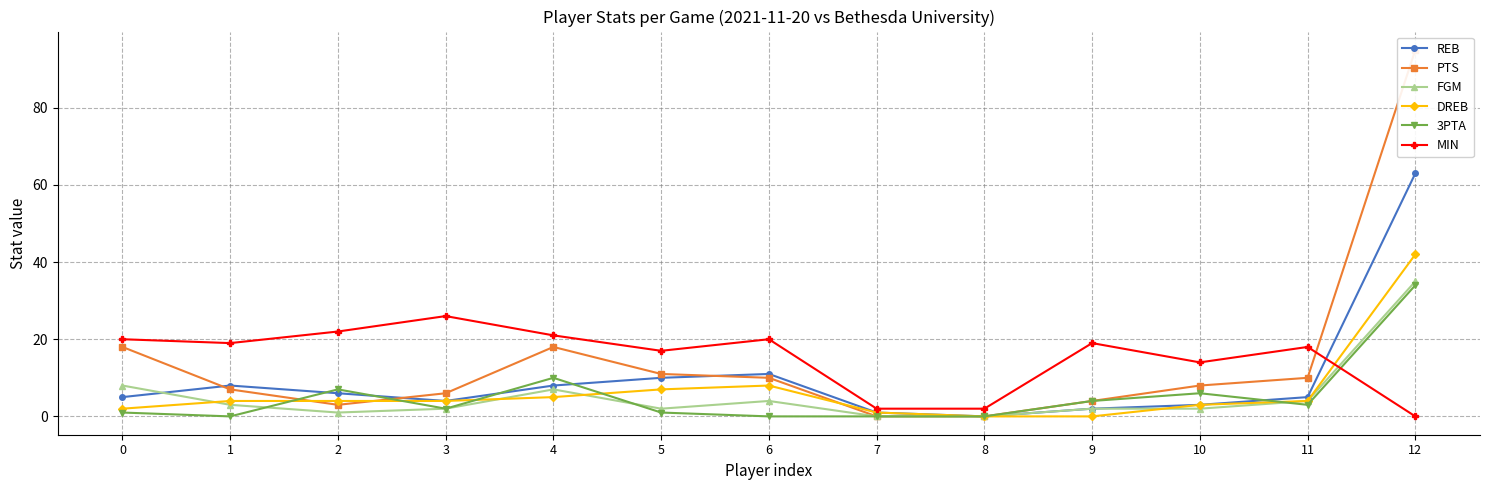

Which has a higher value, 5 or 0?

5